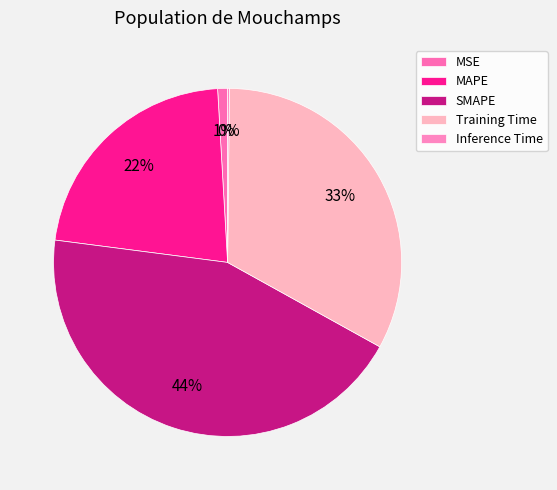

Which slice is the smallest?

Inference Time